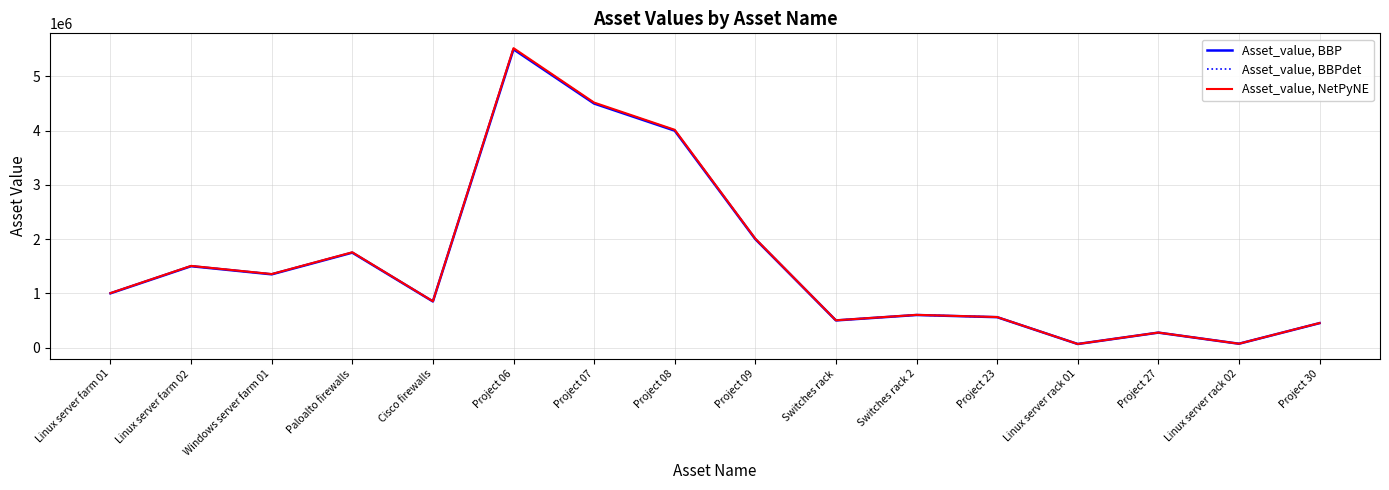

What is the spread (max minus min) of values at Cisco firewalls?

3400